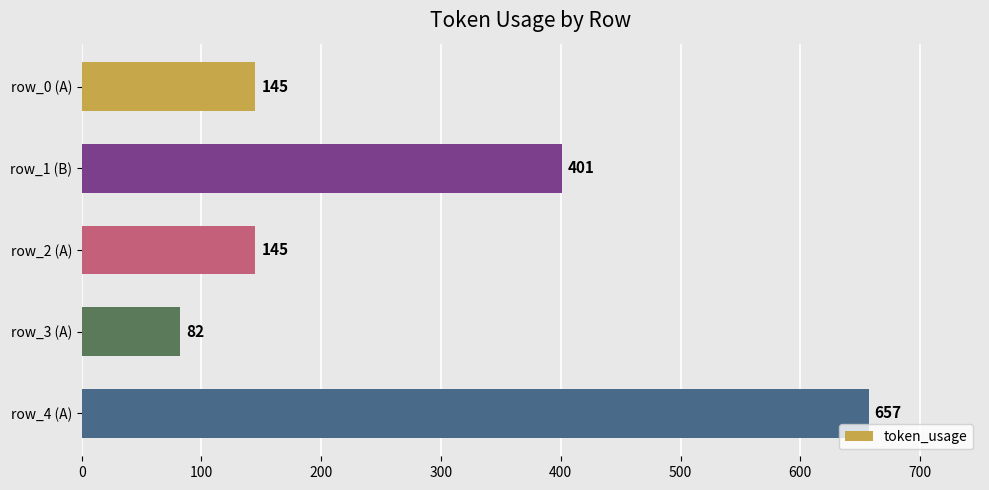

Are the bars horizontal?

Yes